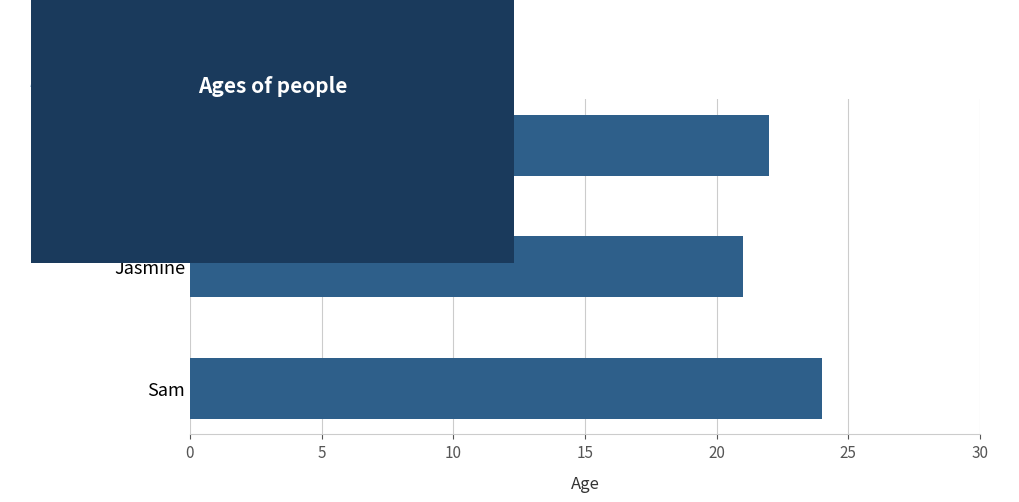

How many values are between 21 and 24?

3